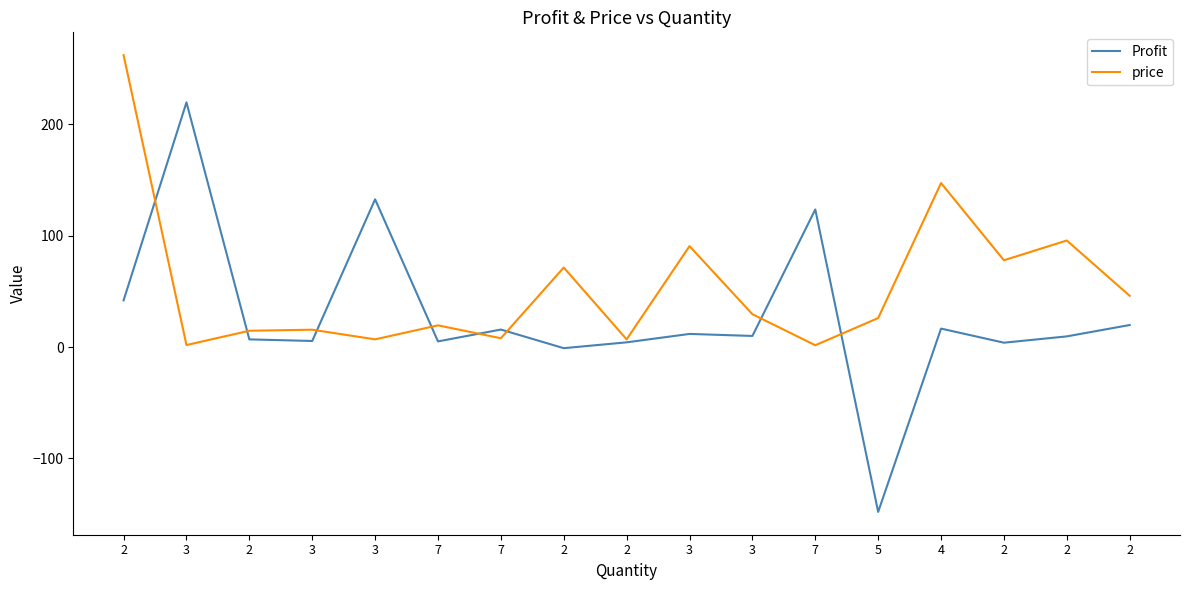

Reading left to right, what are all the values shown in this chart?

Profit: 41.9	219.6	6.9	5.4	132.6	5.1	15.7	-1.0	4.2	11.8	9.9	123.5	-148.0	16.6	3.9	9.6	19.8
price: 262.0	1.8	14.6	15.6	6.9	19.5	7.9	71.4	6.9	90.6	29.5	1.6	26.0	147.2	77.9	95.6	46.0